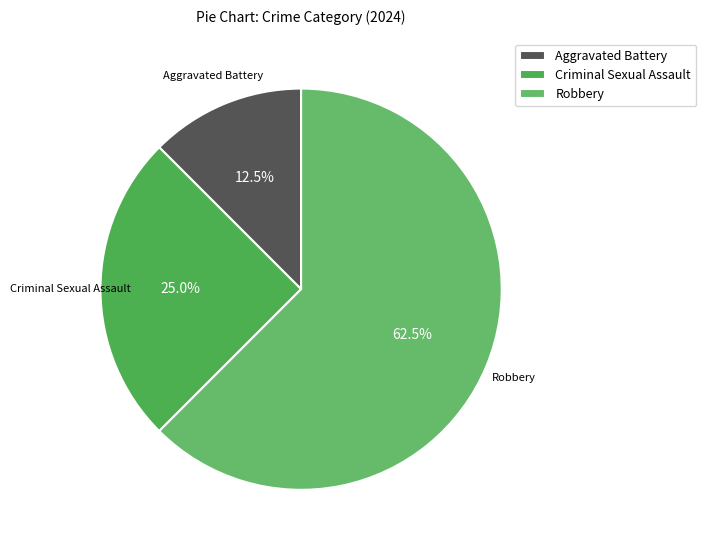

To the nearest percent, what is the difference between the largest and smallest slice percentages?

50%